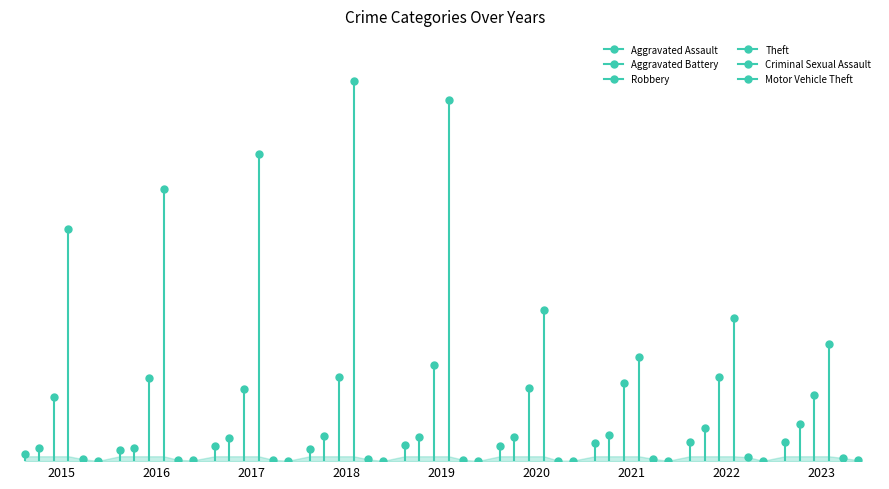

The Robbery series shows 510 at 2016. True or false?

True